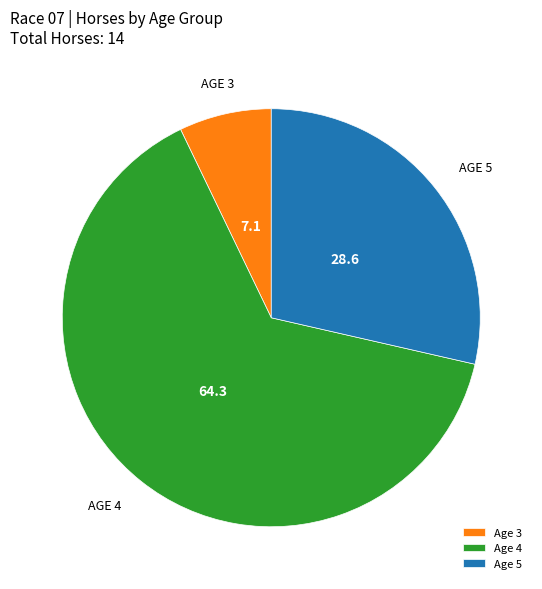

The Age 3 slice represents 7% of the pie. True or false?

True